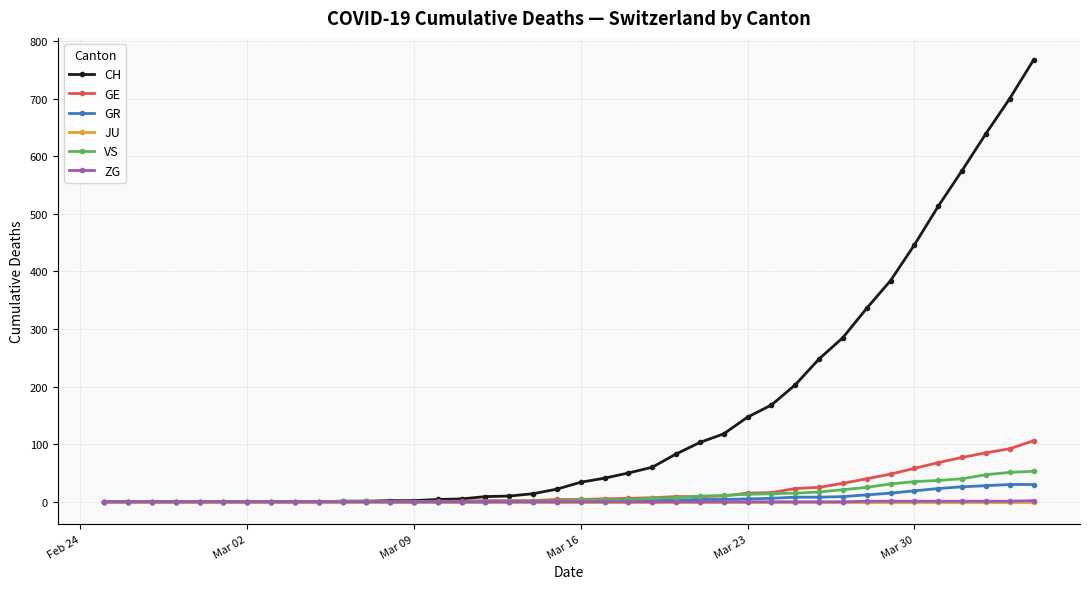

What is the difference between the maximum and second lowest values in the GR series?

30